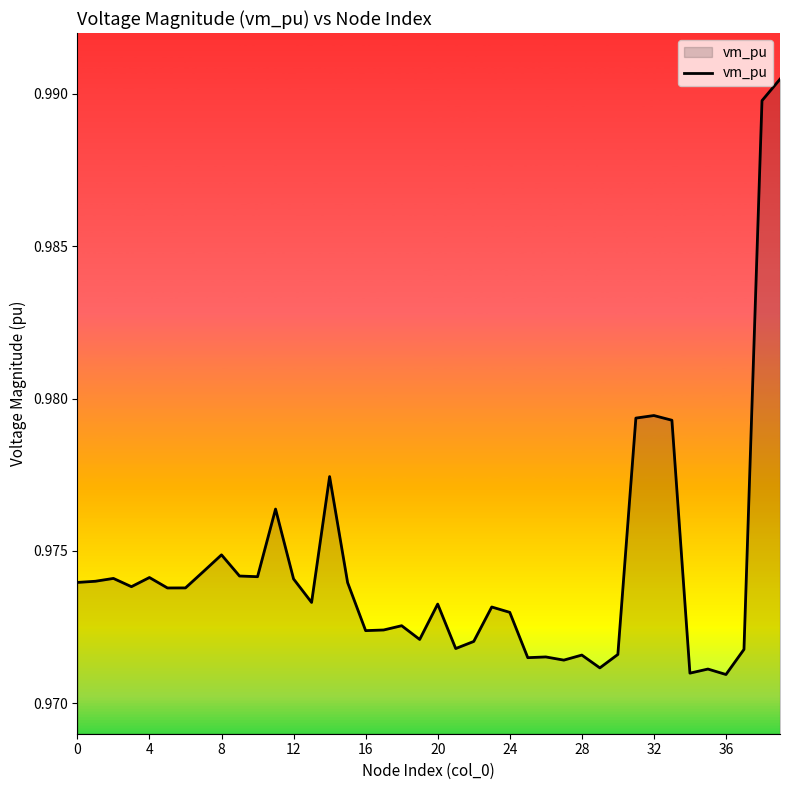

Which category has the highest value across all series?

39